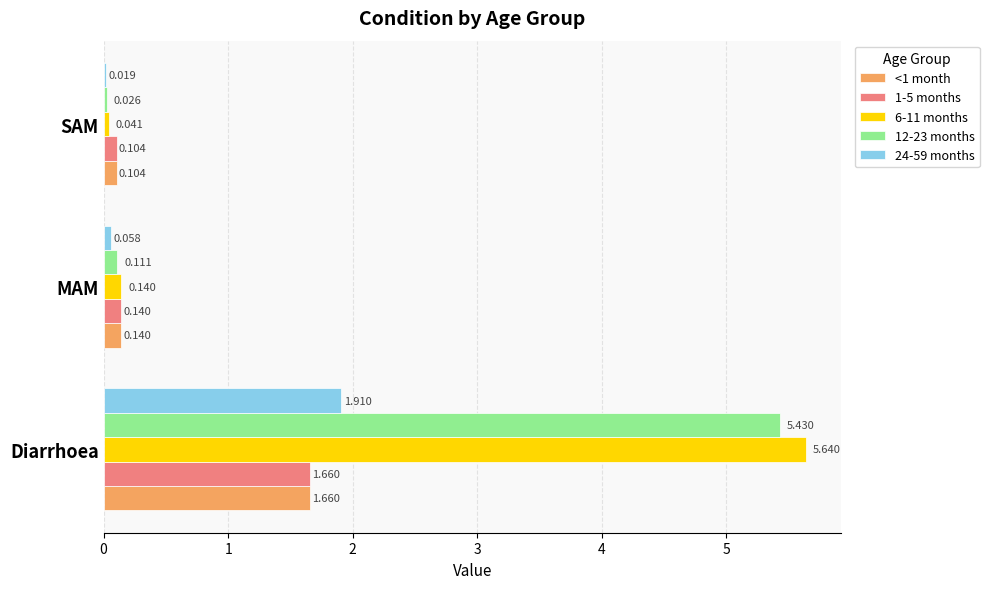

Where is <1 month nearest to the value 0?

SAM